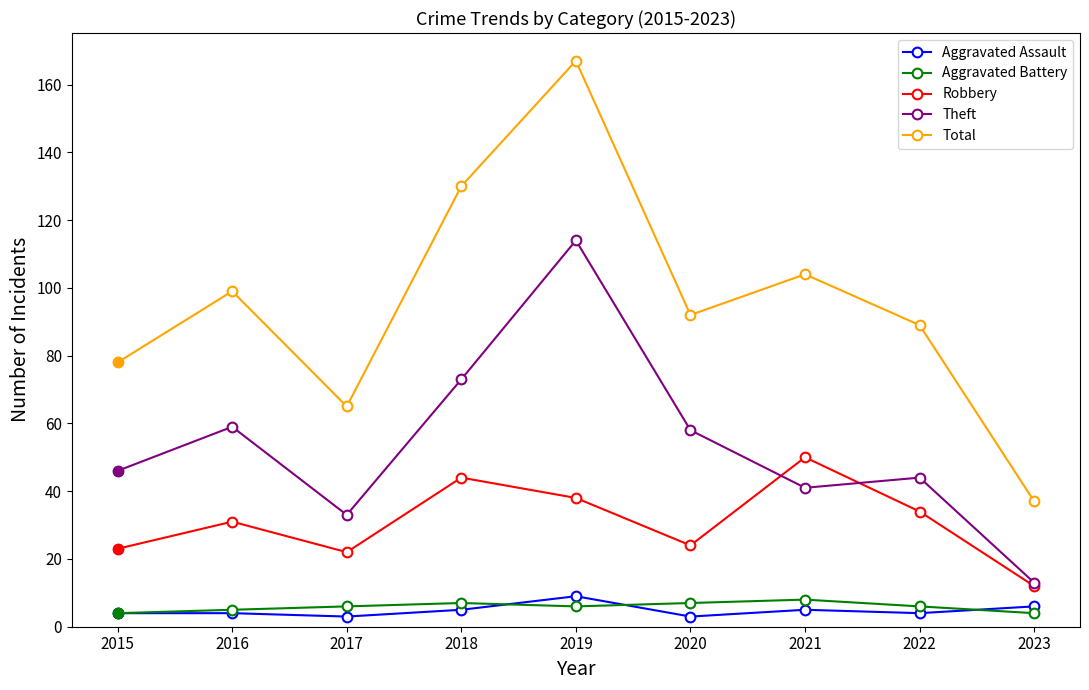

In Aggravated Battery, how many points are lower than both neighbors (excluding endpoints)?

1